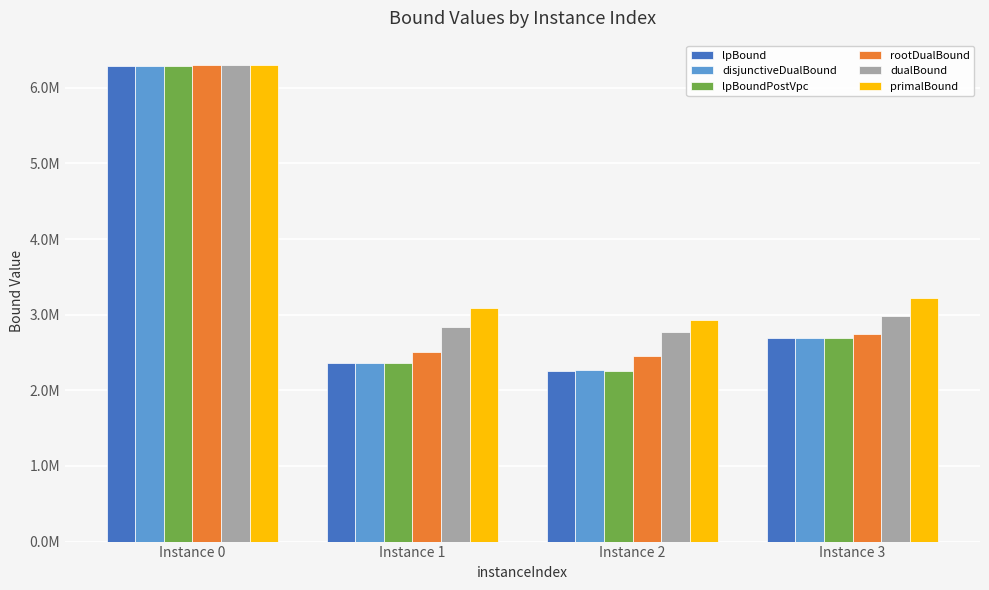

Does the chart contain any negative values?

No